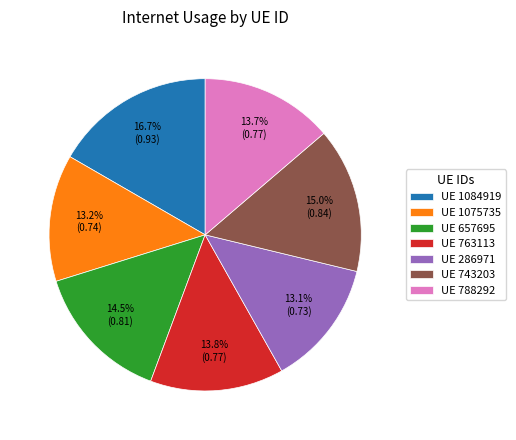

What portion of the pie excludes UE 657695?

85.5%